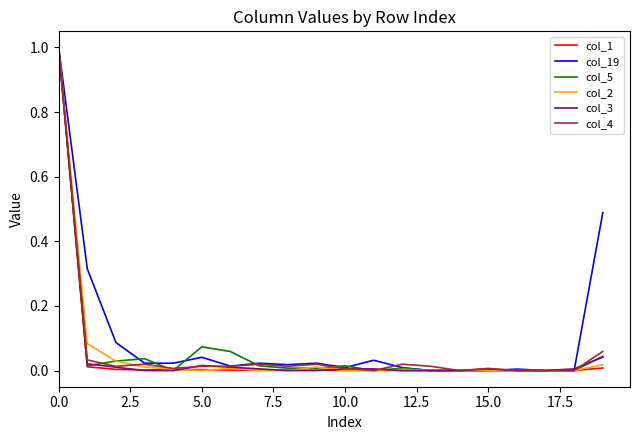

What is the sum of all col_3 values?

1.1